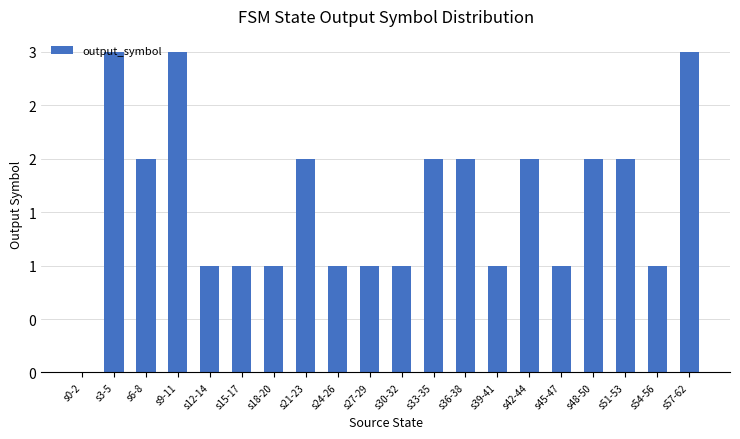

What is the label of the 1st bar from the right?

s57-62